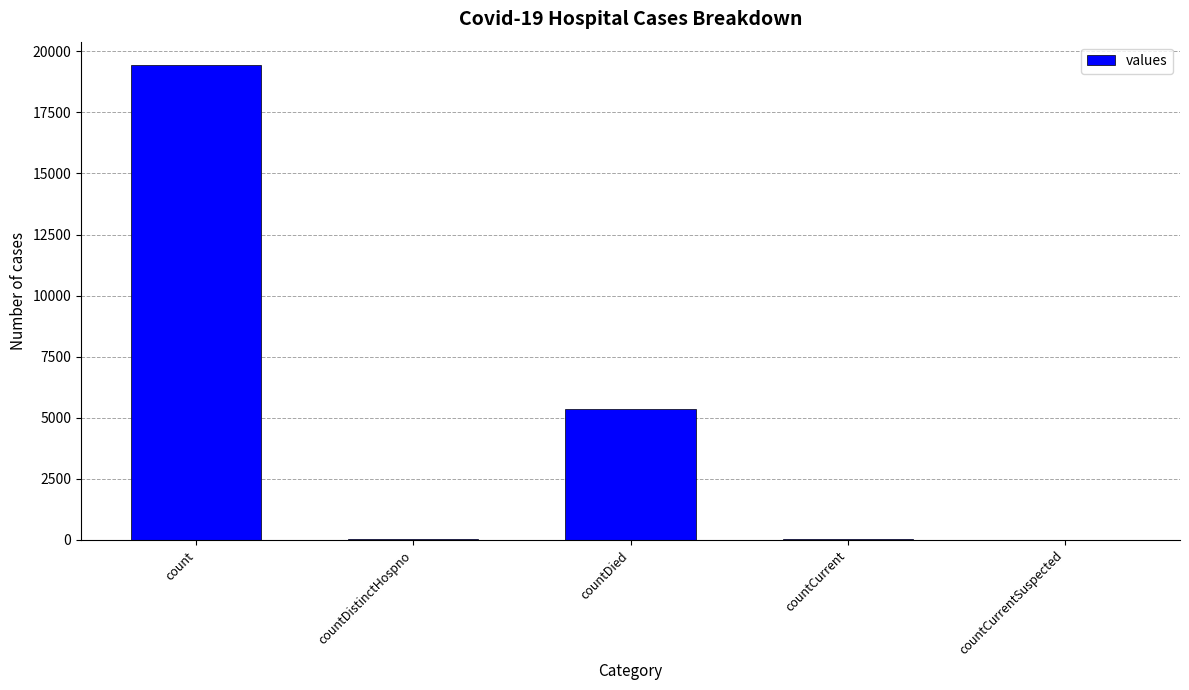

What is the difference between the values at countCurrent and count?

19360